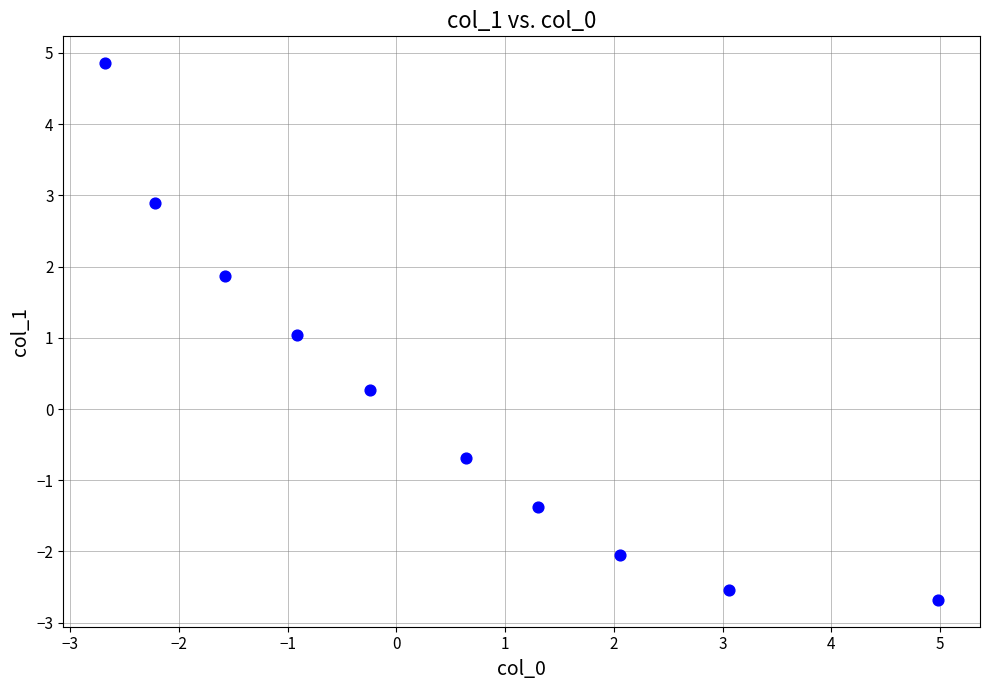

What is the range of Y values (max minus min)?

7.5